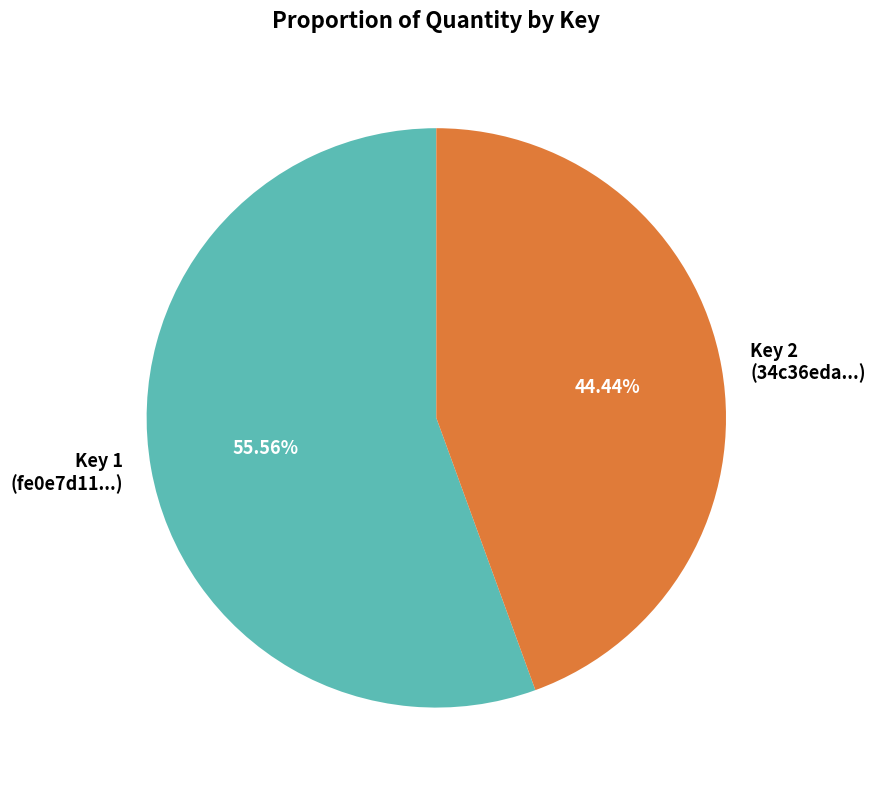

To the nearest percent, what is the average slice percentage?

50%